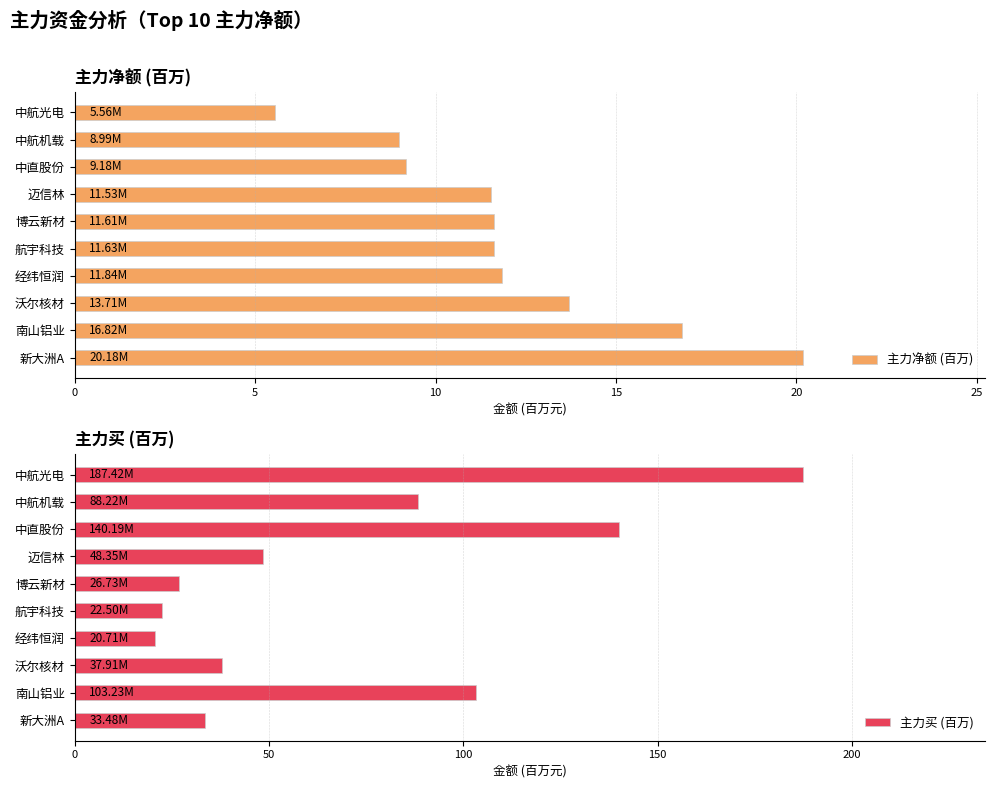

How many categories are shown in the chart?

10